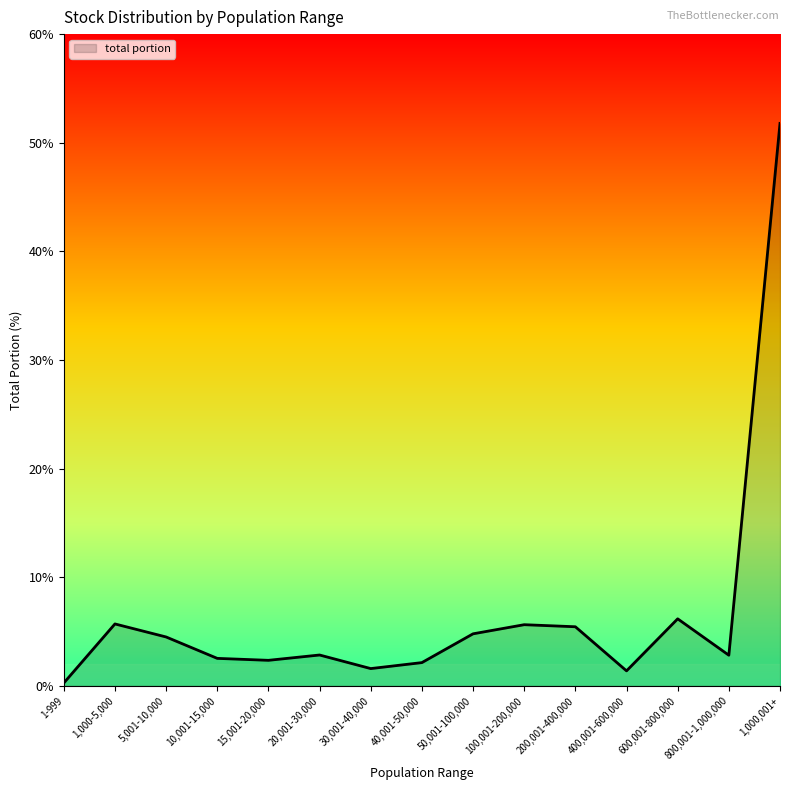

Which label corresponds to the largest value in the chart?

1,000,001+